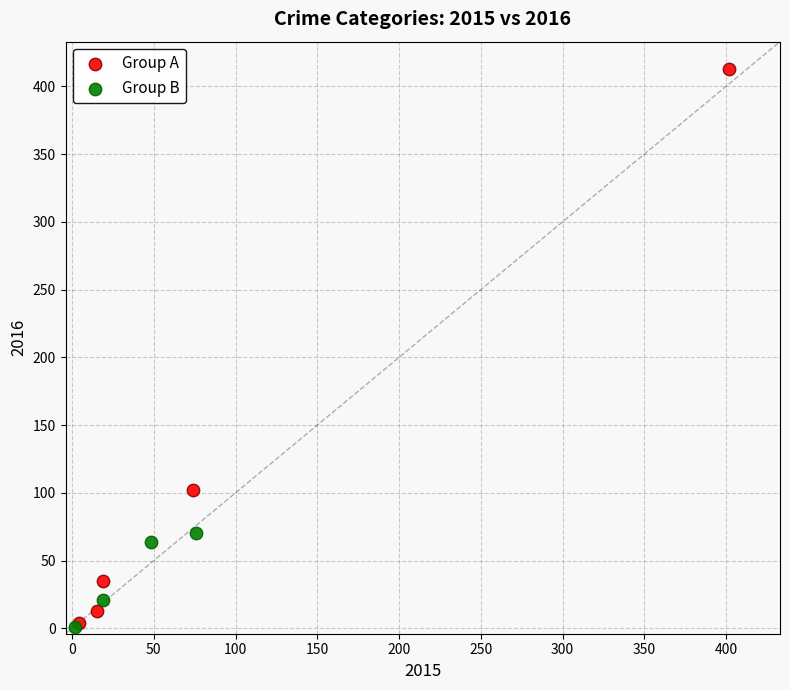

Which series has the largest Y range (max minus min)?

Group A